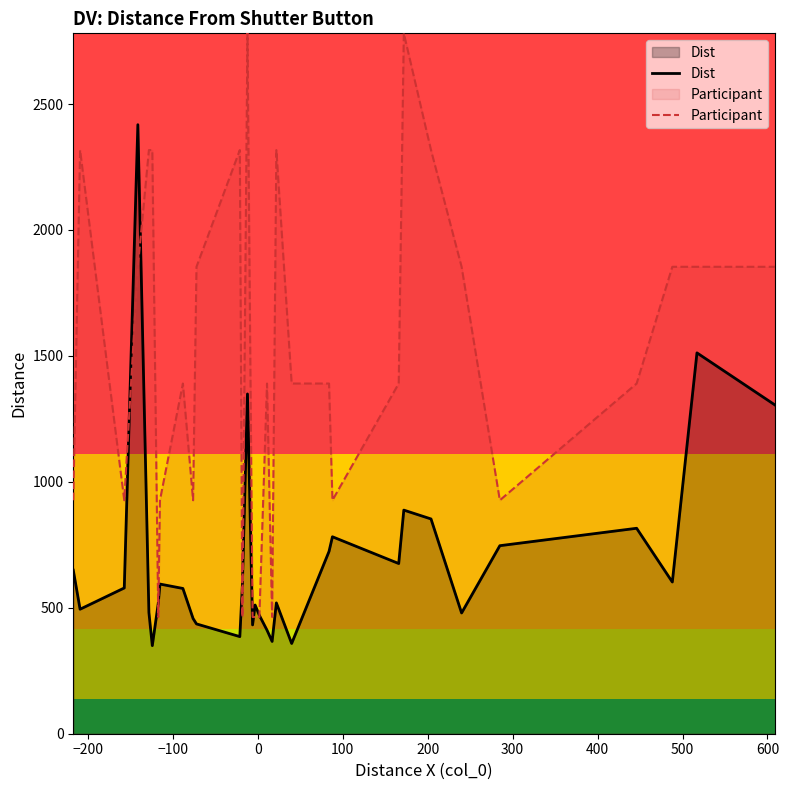

What is the highest value of the Dist series?

2418.1